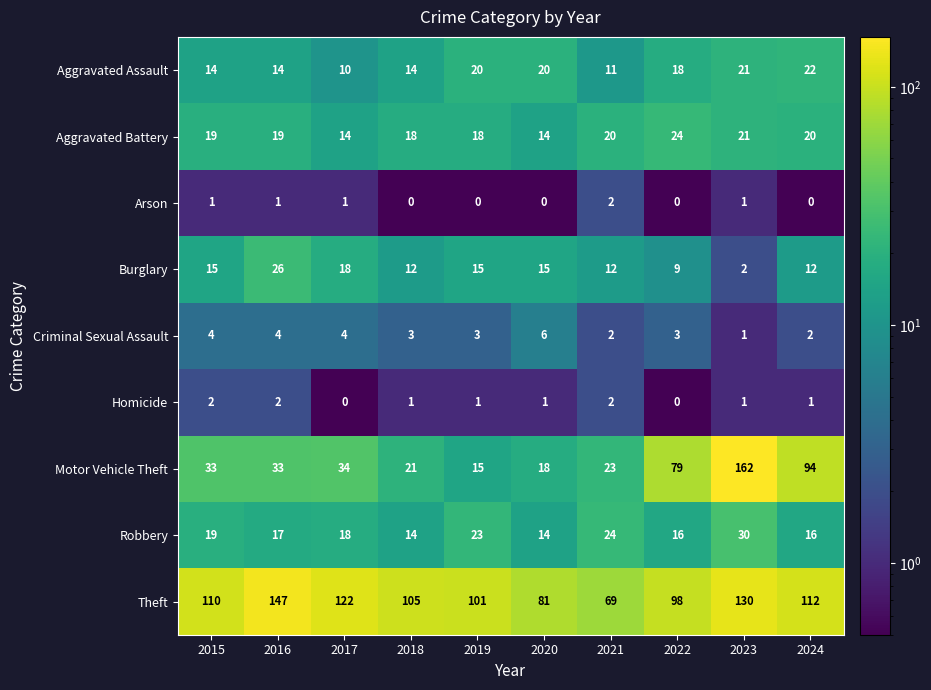

How many Burglary values are between 12 and 15?

6